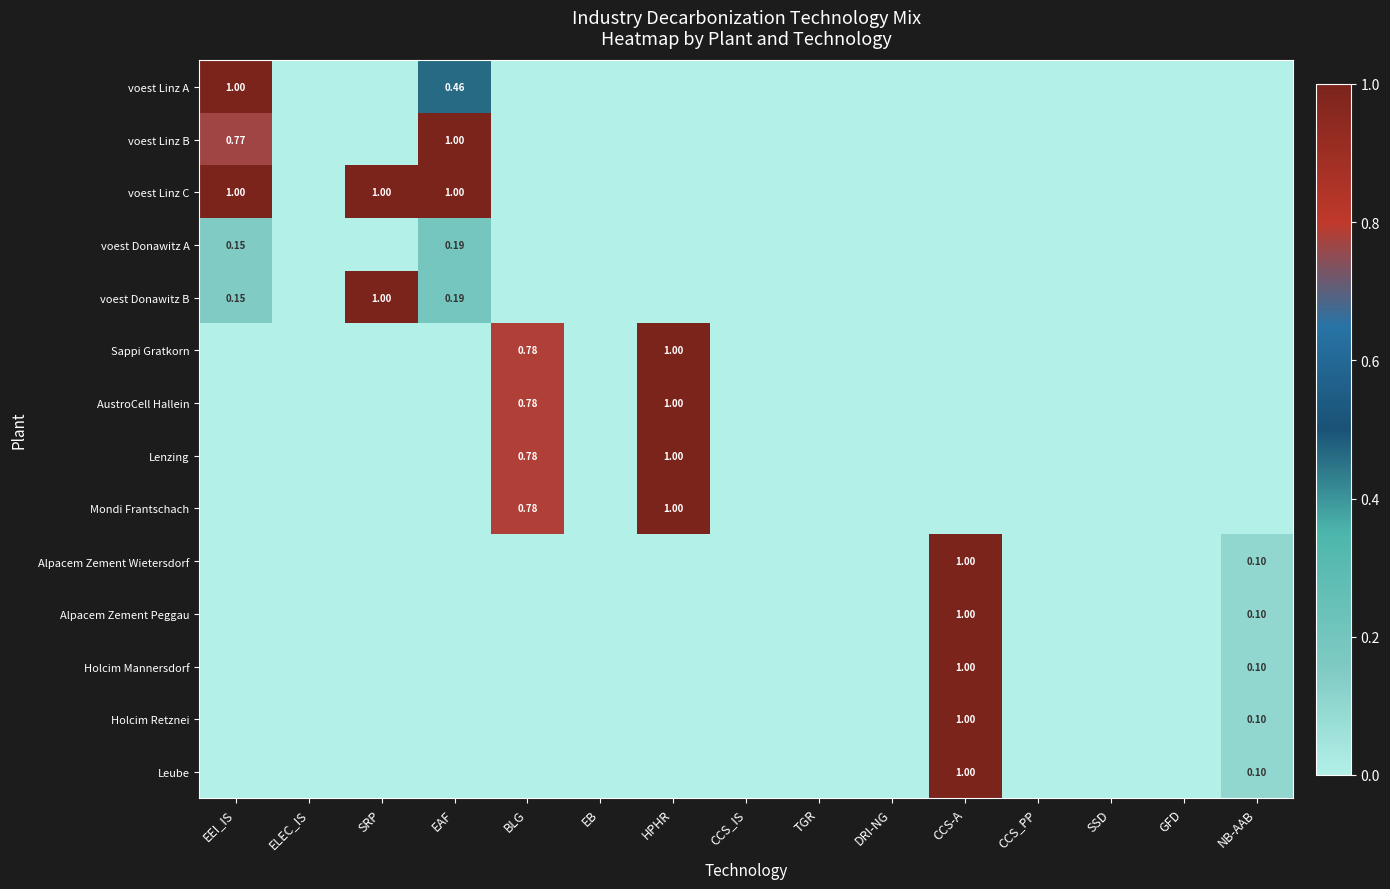

What is the difference between the maximum and minimum values in the Holcim Retznei series?

1.0